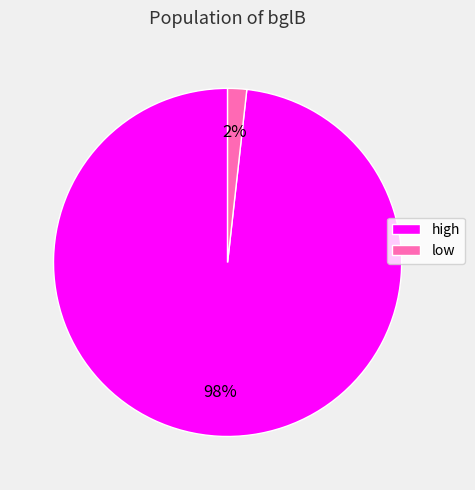

Do low and high together represent more than half of the pie?

Yes